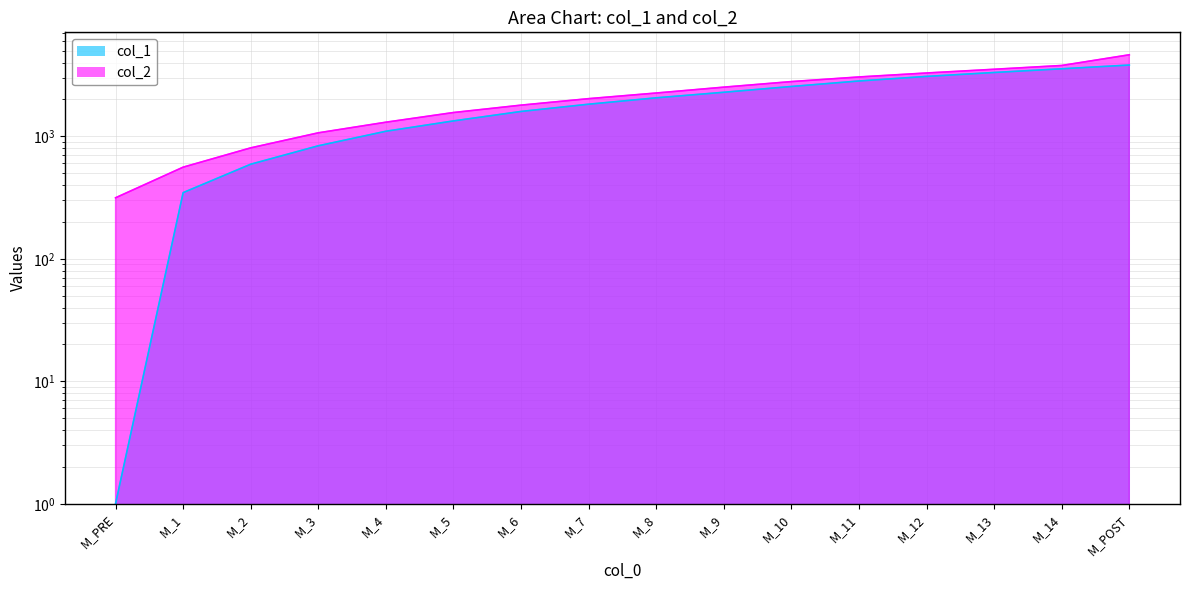

Which series changed the most between M_6 and M_12?

col_2